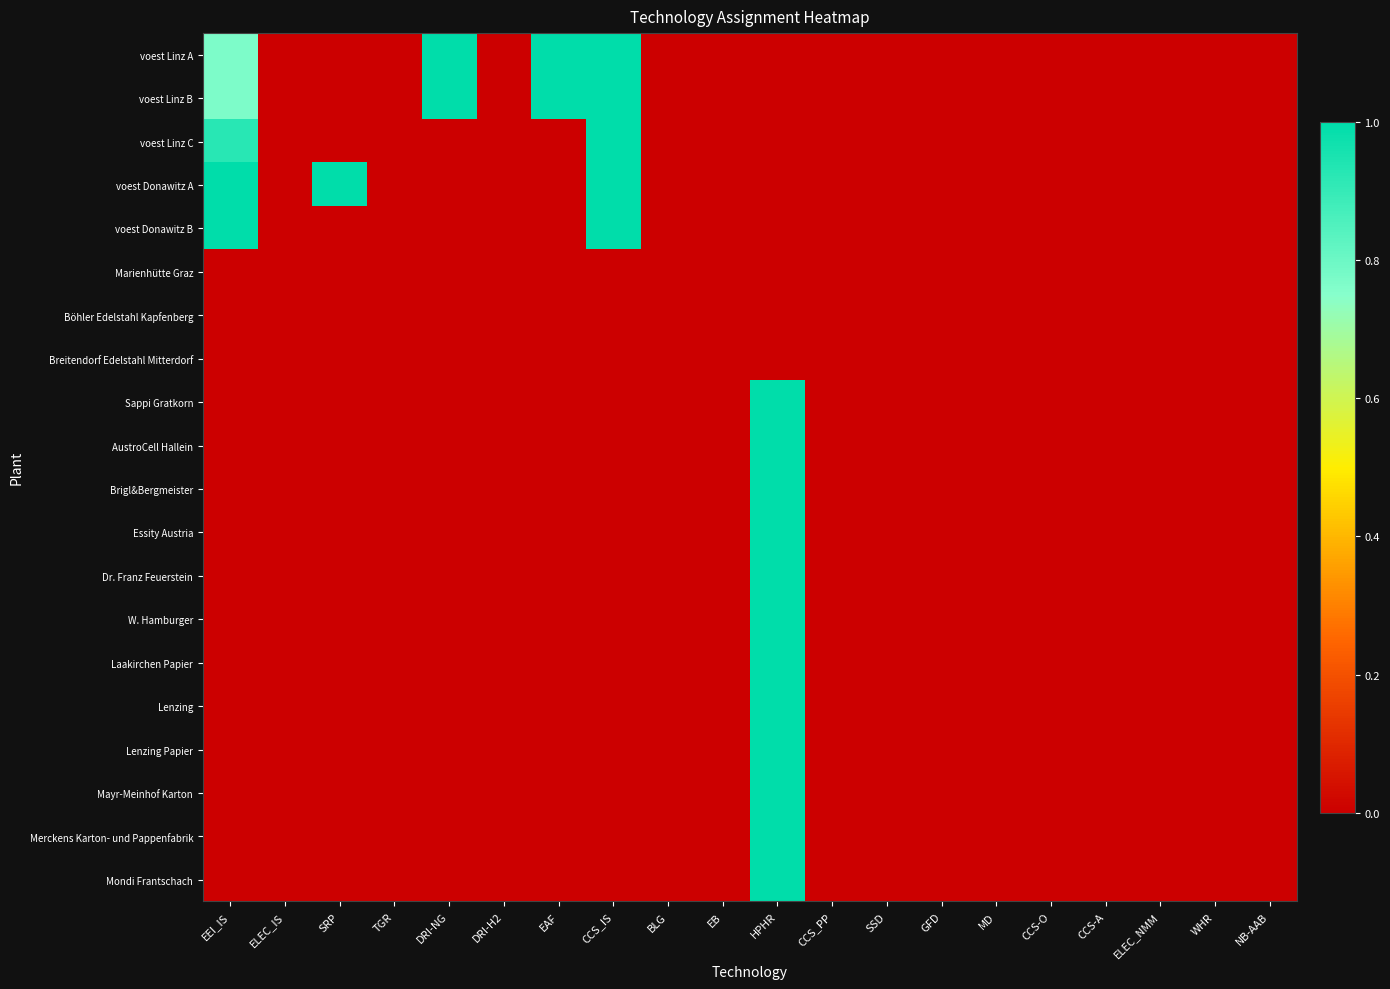

At how many categories does at least one series exceed 0?

6